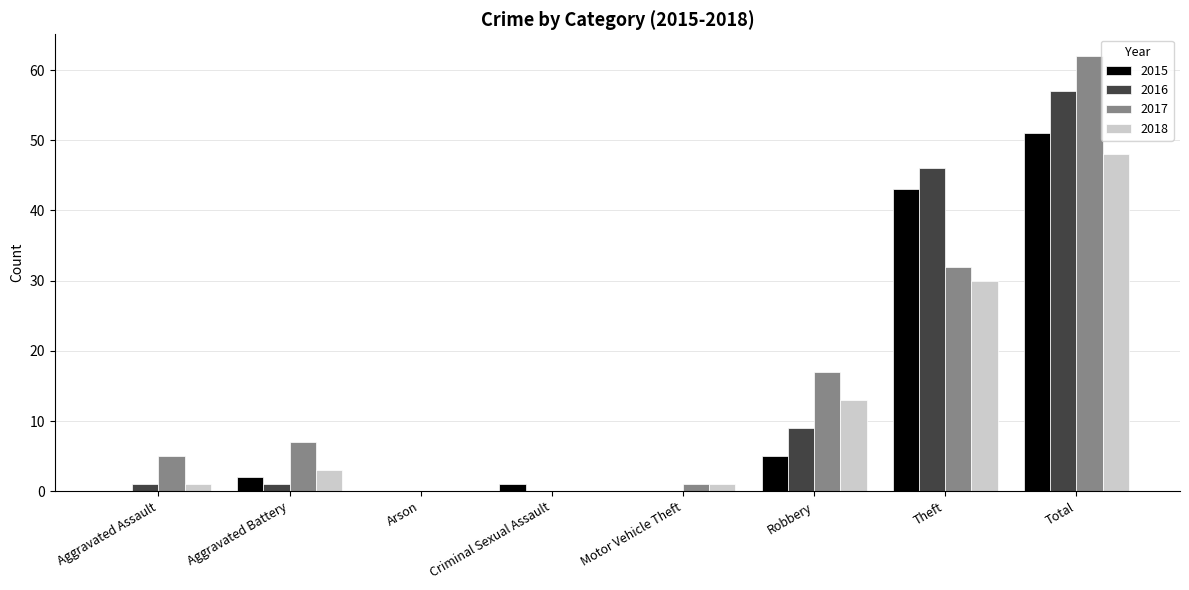

Count the number of data series in this chart.

4